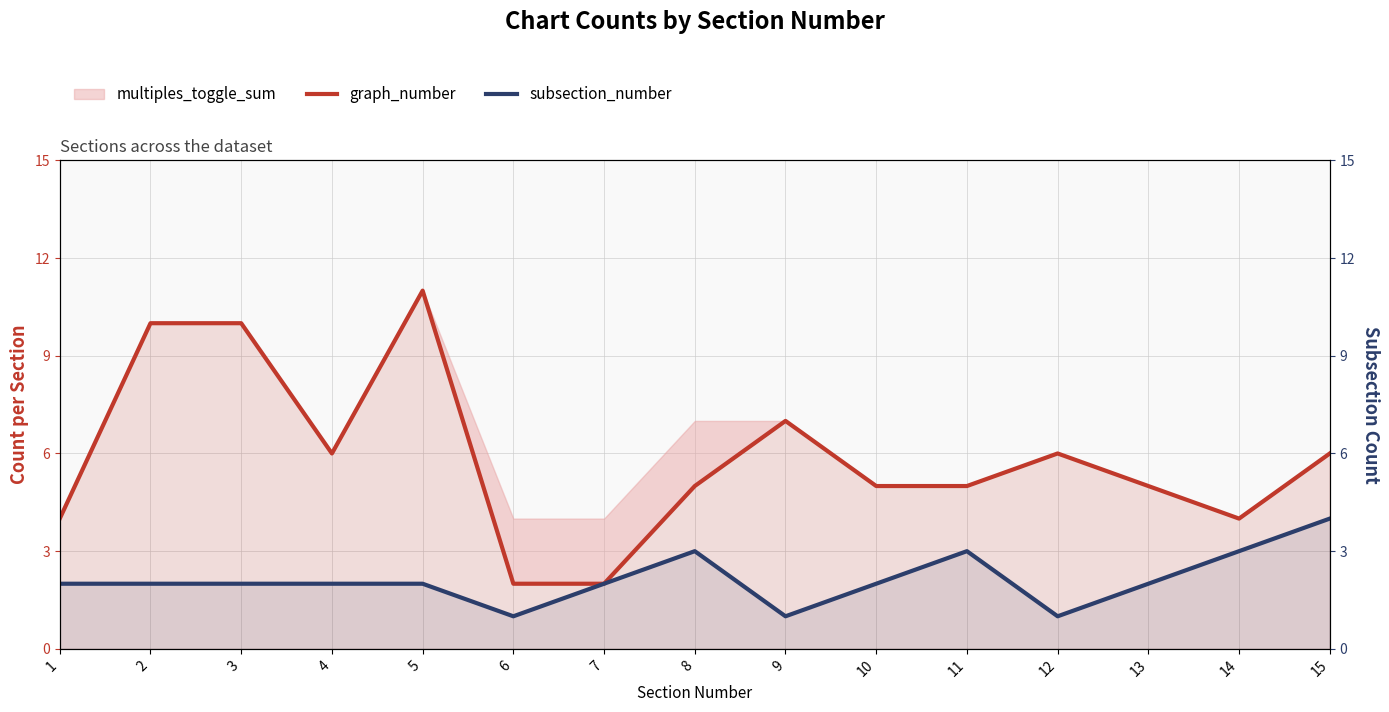

True or false: graph_number and subsection_number intersect in this chart.

False